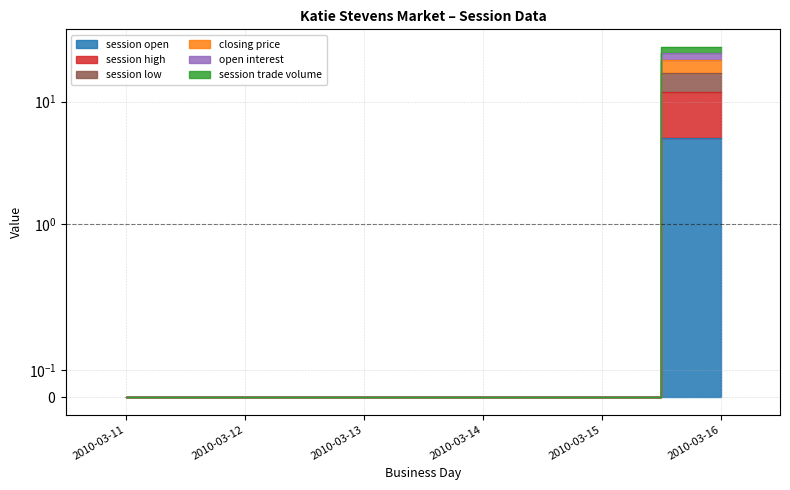

What is the difference between the maximum and minimum values in the session low series?

5